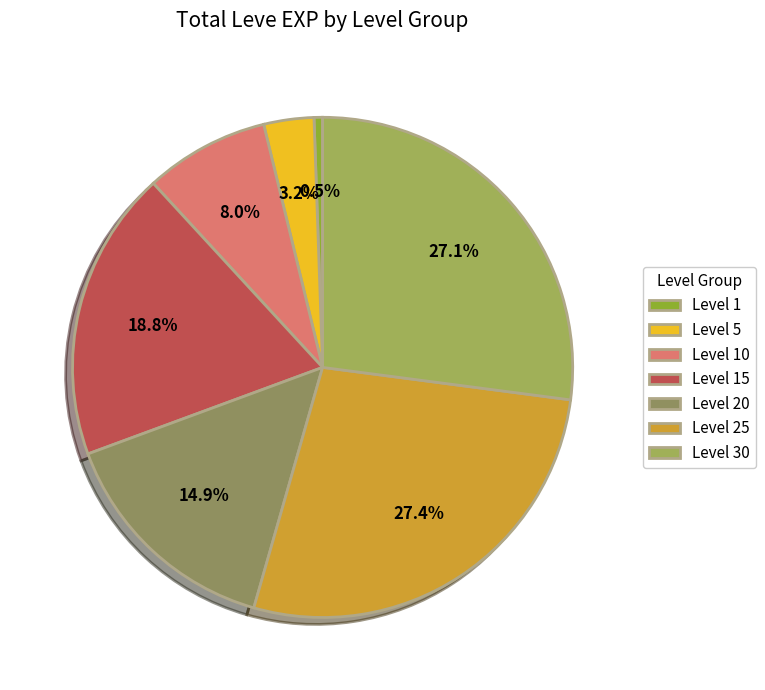

How many slices are in this pie chart?

7